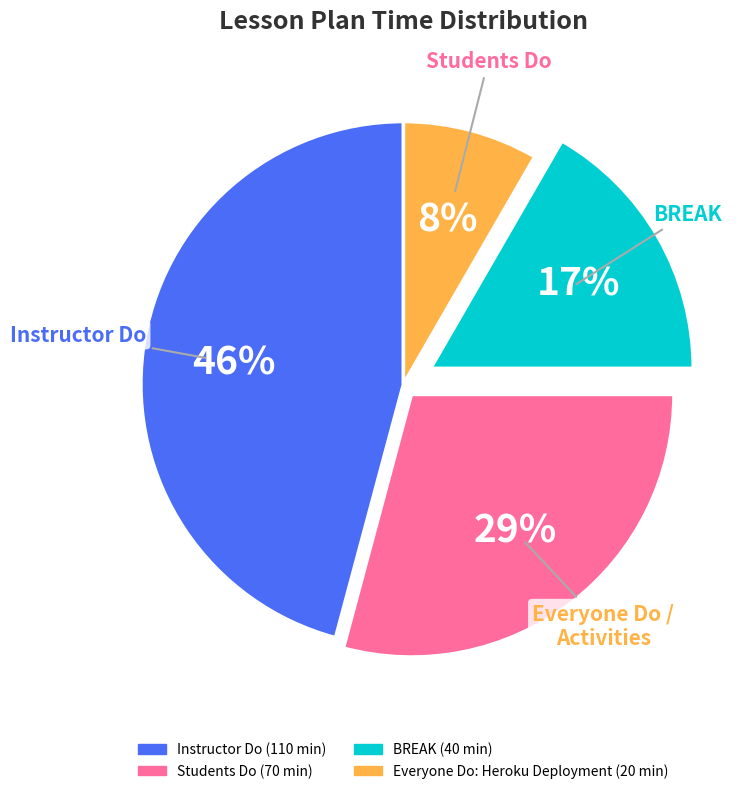

Is there any slice that represents more than half of the pie?

No